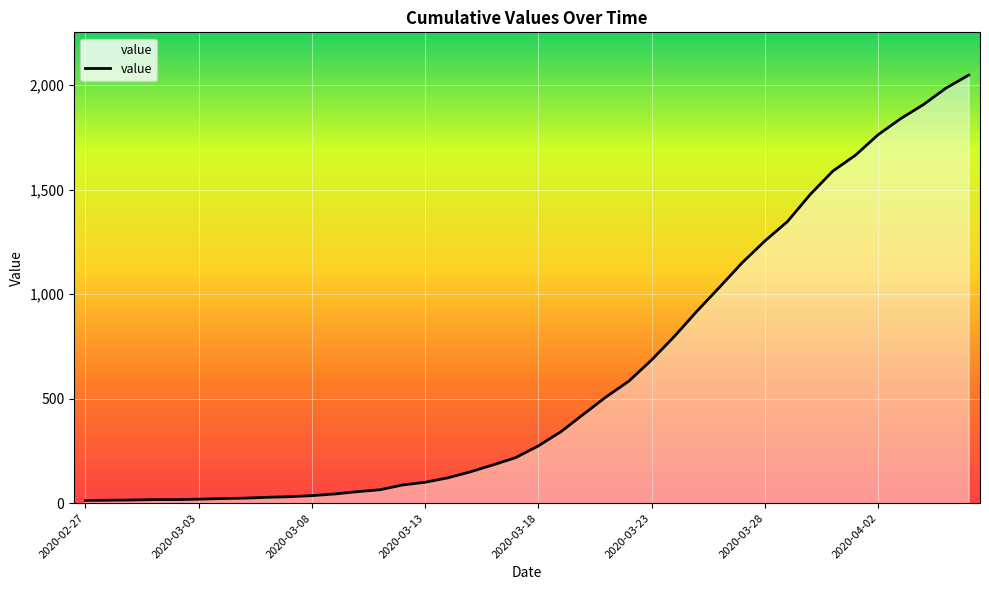

What is the greatest value displayed?

2047